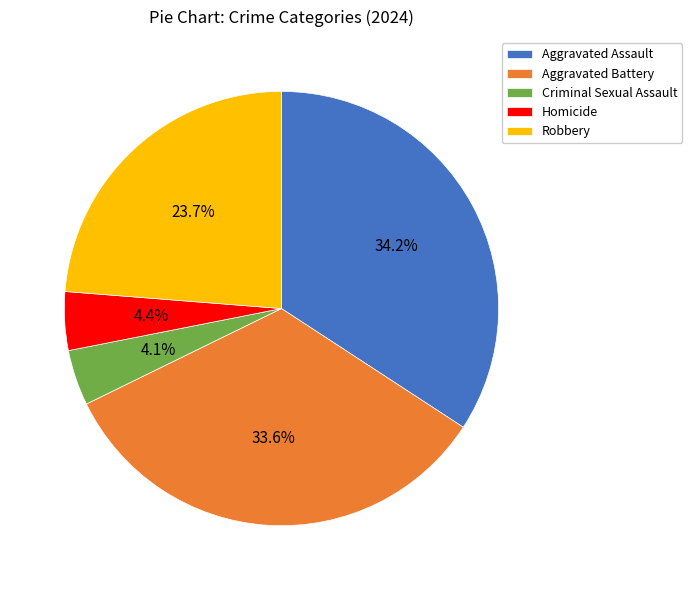

To the nearest percent, what portion does Criminal Sexual Assault represent?

4%